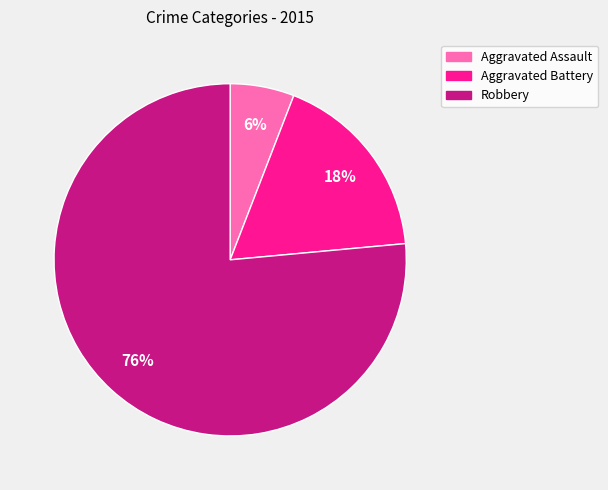

Which has a higher value, Aggravated Assault or Robbery?

Robbery